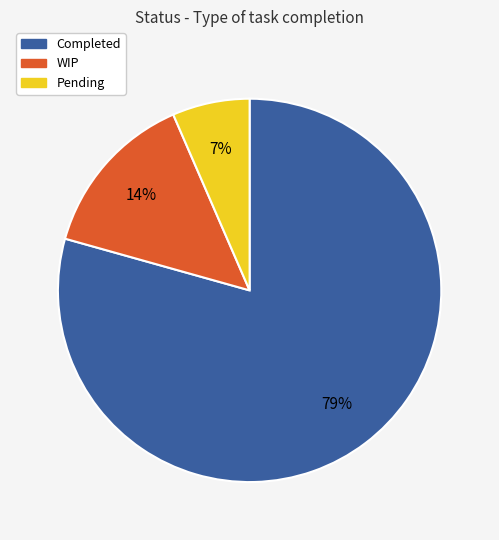

Is there any slice that represents more than half of the pie?

Yes